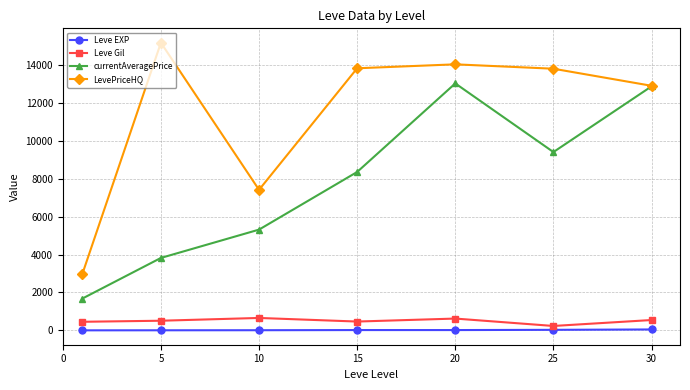

True or false: Leve Gil and LevePriceHQ intersect in this chart.

False